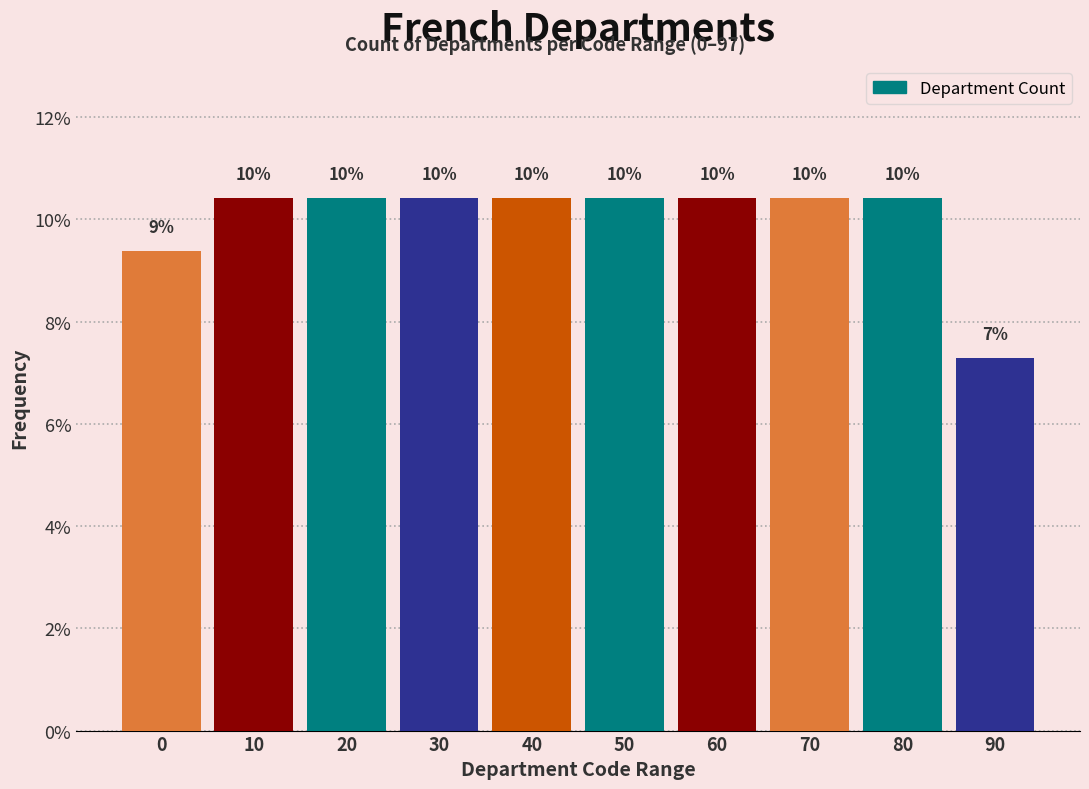

Does the chart contain any negative values?

No